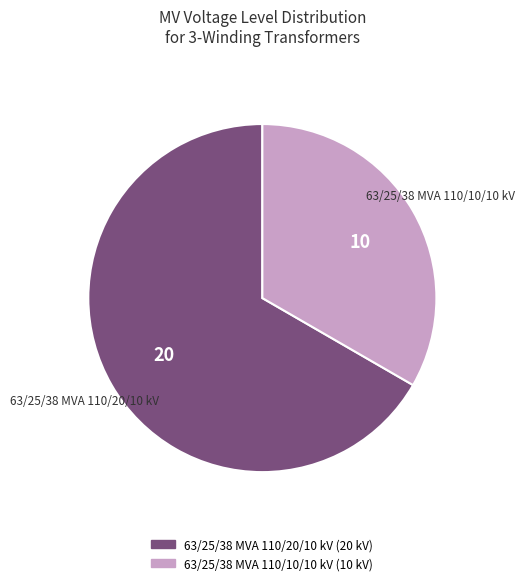

Does 63/25/38 MVA 110/10/10 kV represent more than half of the total?

No